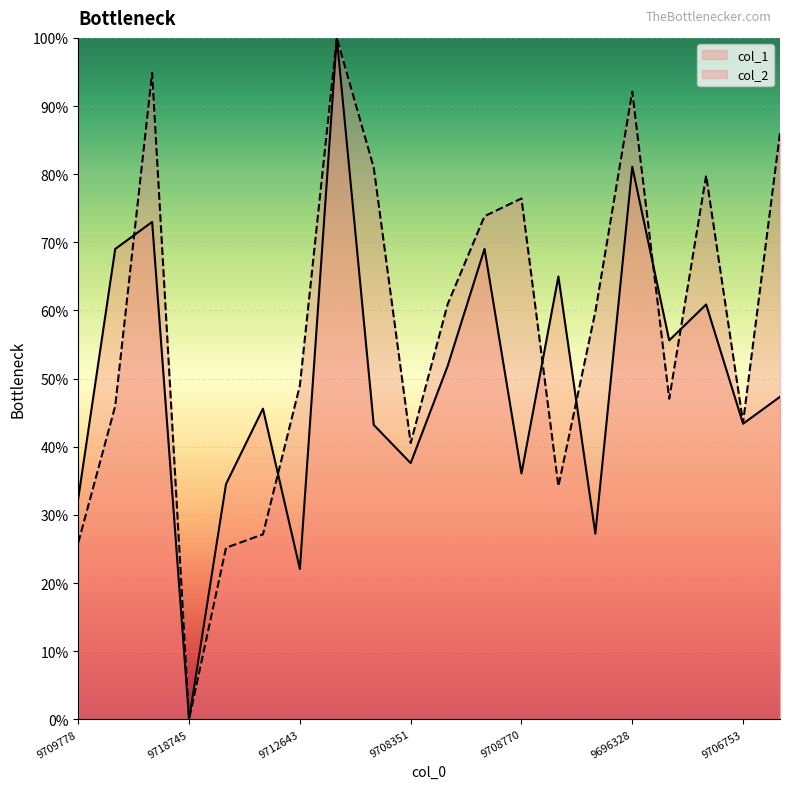

Which category has the lowest value across all series?

9718745